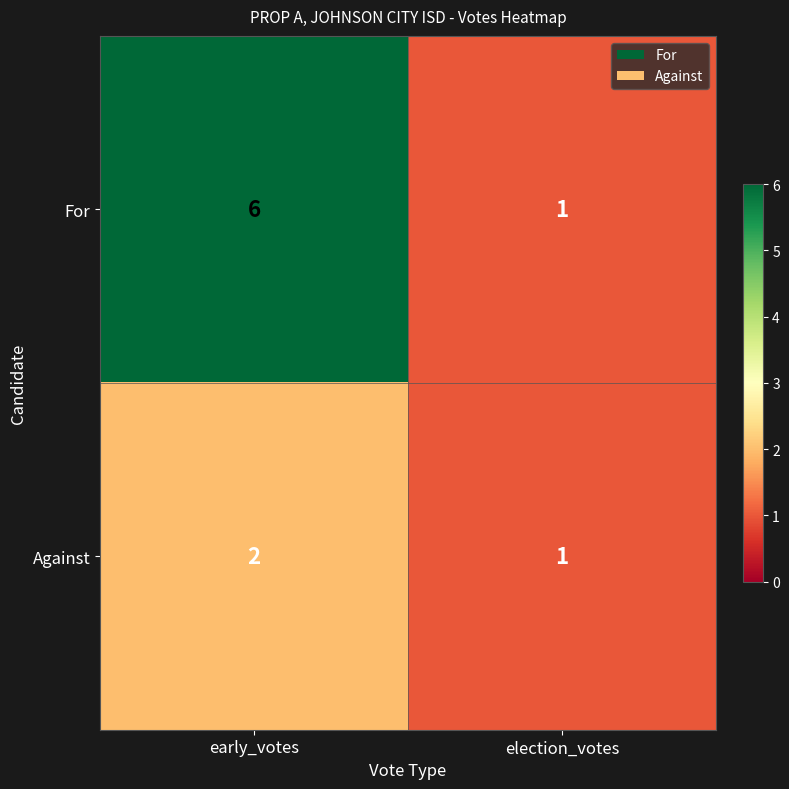

List the series in order of their overall mean, highest first.

For, Against